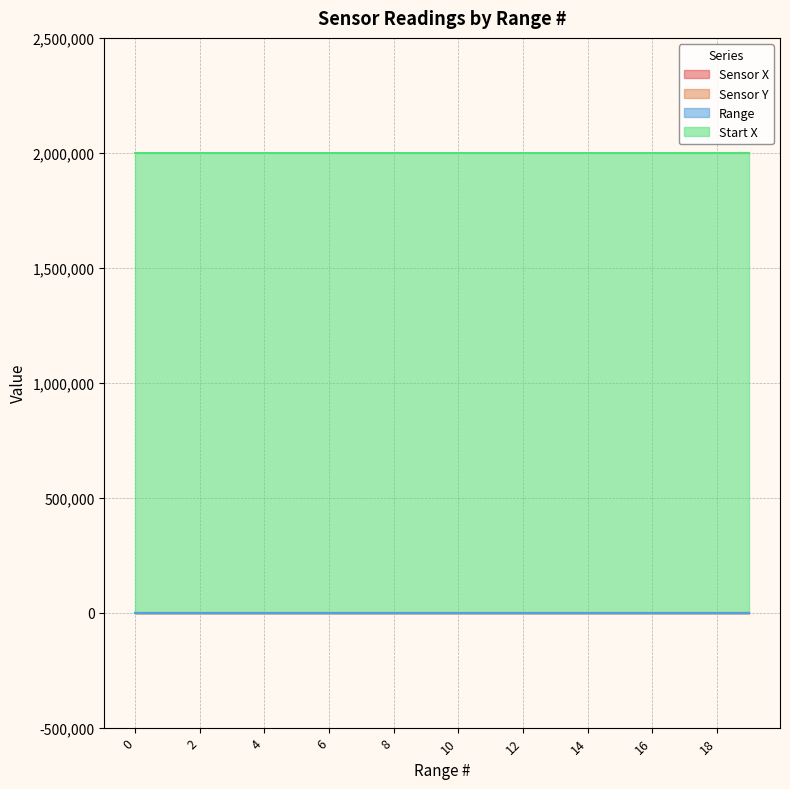

Rank the series by their maximum value, from lowest to highest.

Sensor X, Sensor Y, Range, Start X